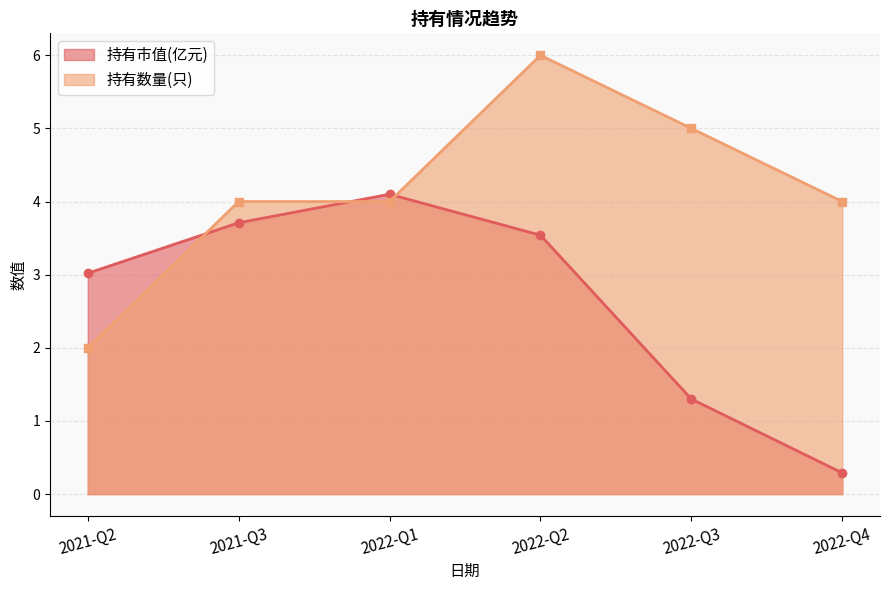

How many values in the 持有市值(亿元) series exceed 3?

4